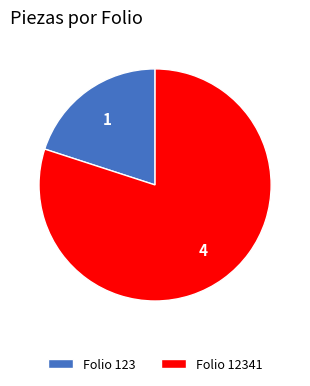

Does any single category account for the majority?

Yes